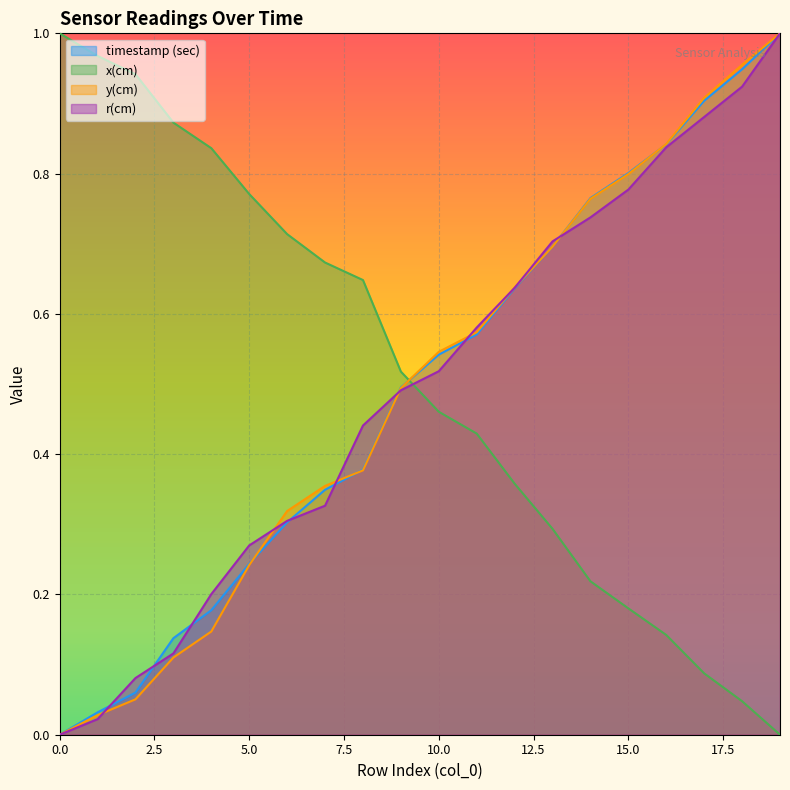

What is the difference between the highest and lowest values at 17?

0.8